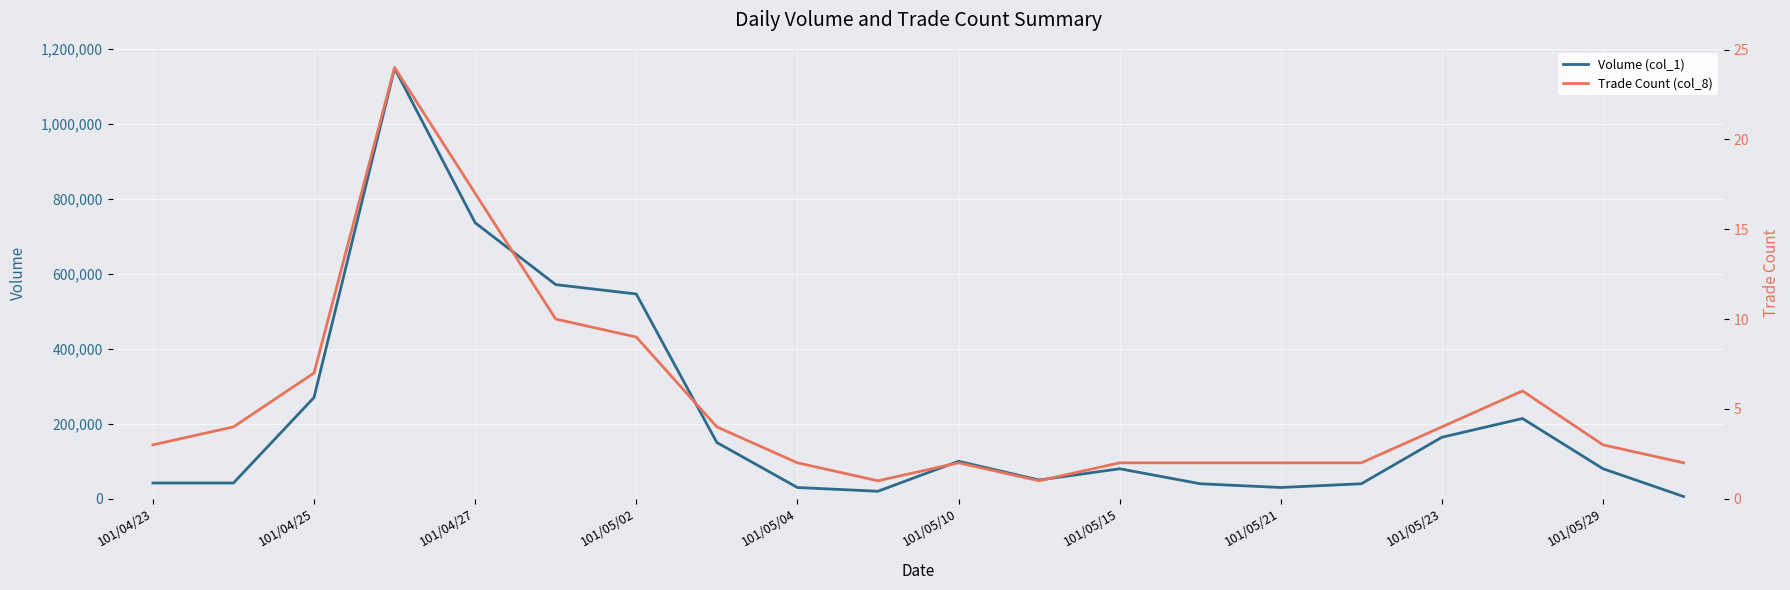

The value of Volume (col_1) at 101/05/02 is 546000. True or false?

True